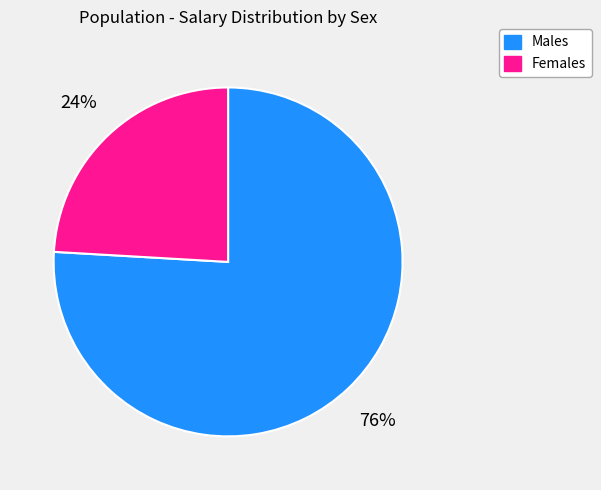

To the nearest percent, what is the difference between the largest and smallest slice percentages?

52%